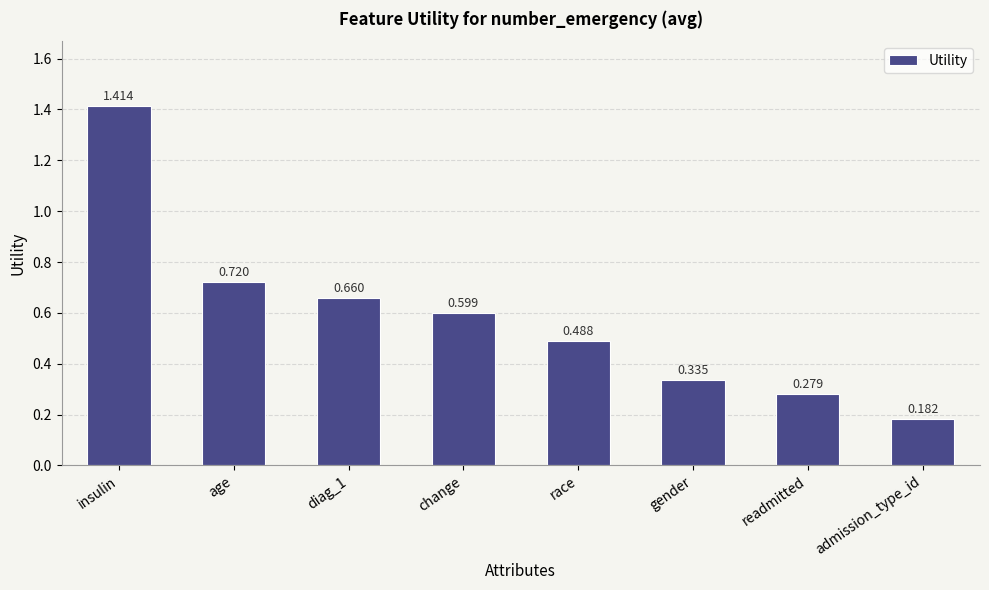

Which category has the highest value across all series?

insulin